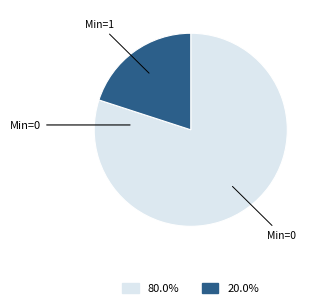

How many slices are in this pie chart?

2